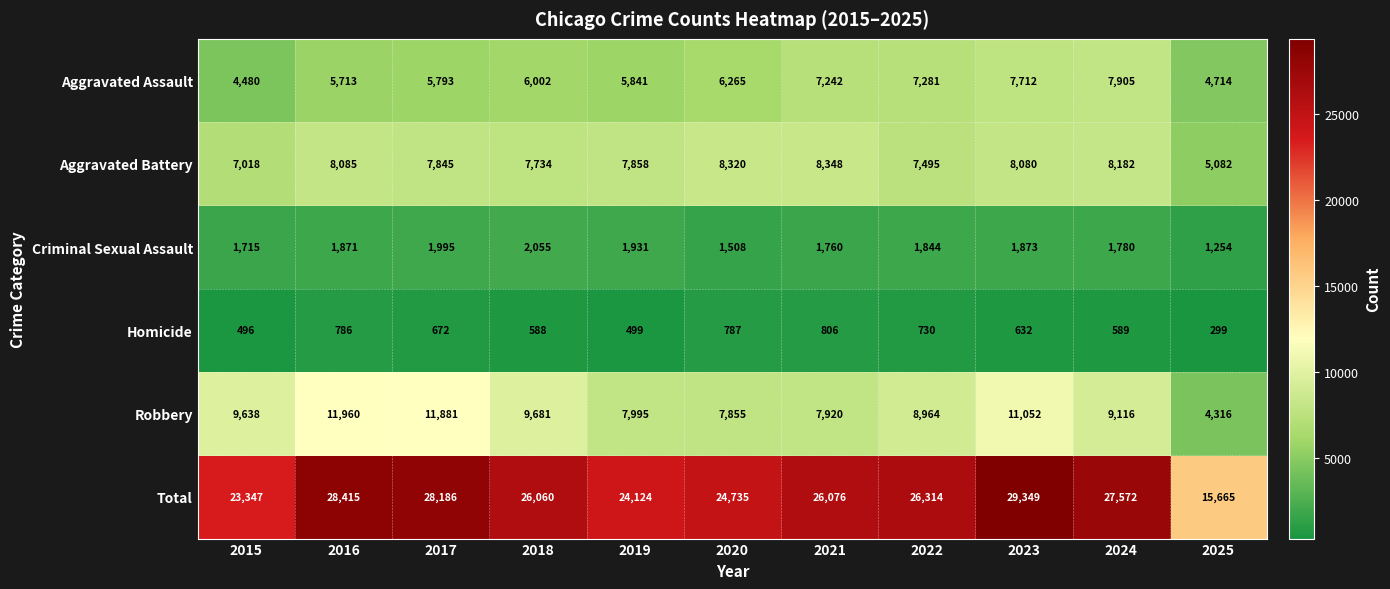

Which series has the largest range (max minus min)?

Total